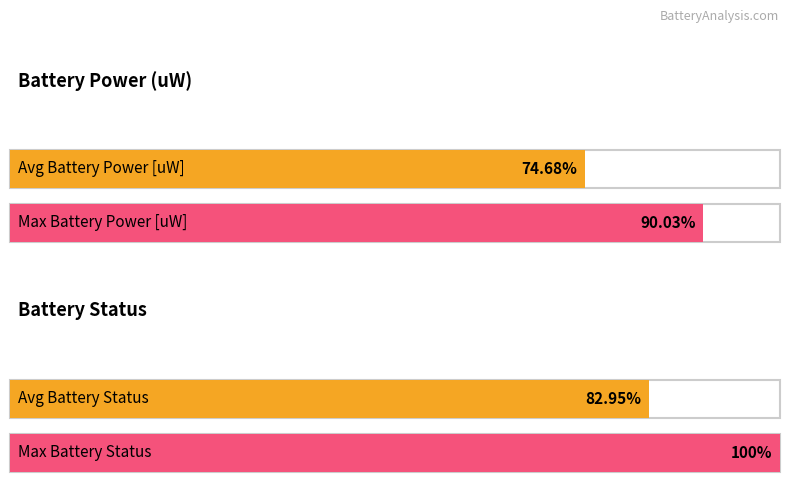

Is the value of Battery Status at 523 greater than the value of Battery Power [uW] at 0?

No